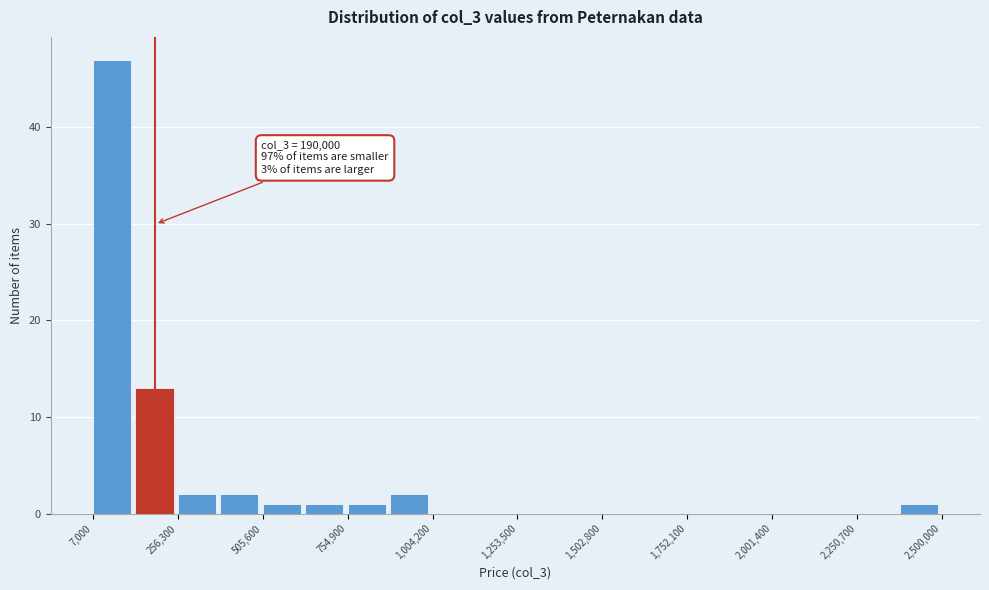

Around what value on the x-axis is the tallest bar? Give the approximate position of its centre, as read against the axis.

50000